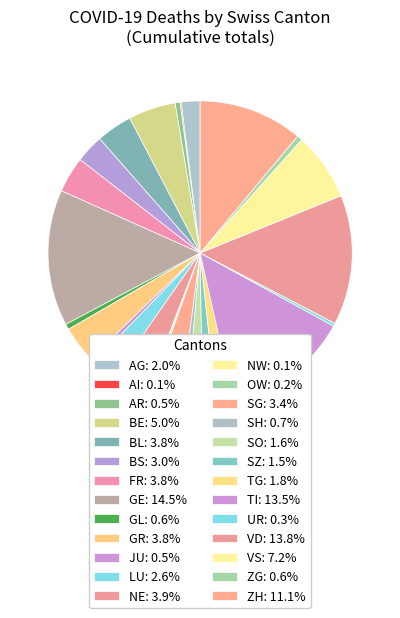

Rank the categories by value from lowest to highest.

AI, NW, OW, UR, AR, JU, ZG, GL, SH, SZ, SO, TG, AG, LU, BS, SG, BL, FR, GR, NE, BE, VS, ZH, TI, VD, GE